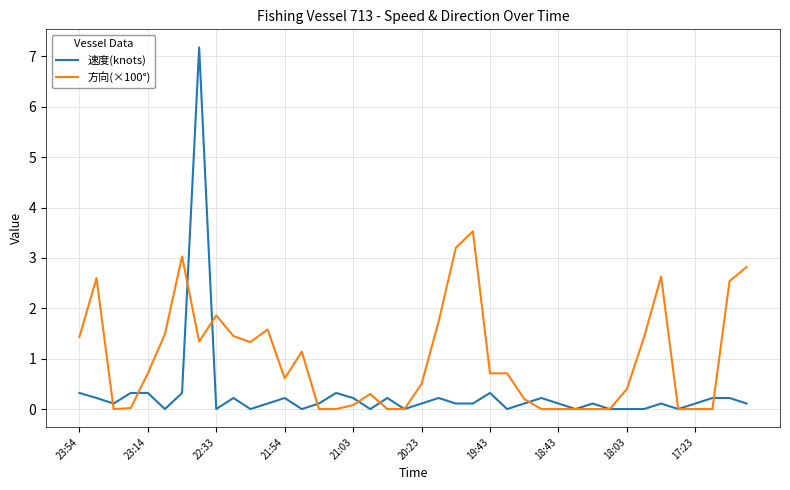

What is the highest value of the 方向(×100°) series?

3.5